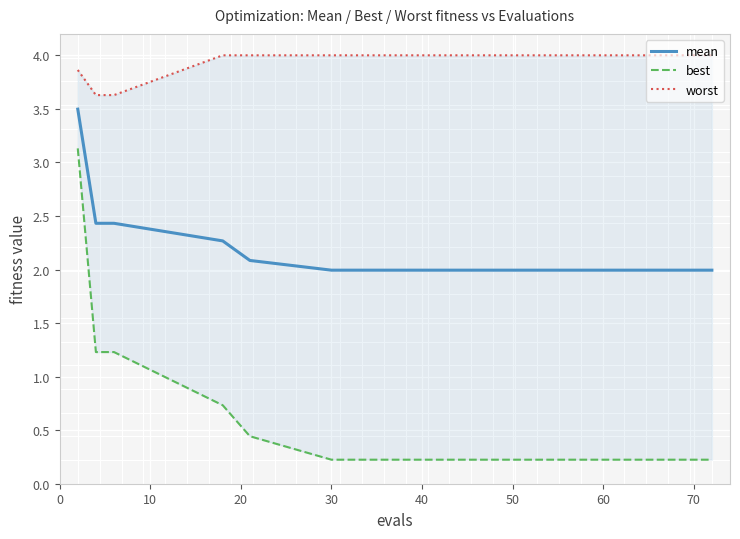

What is the lowest value of the mean series?

2.0